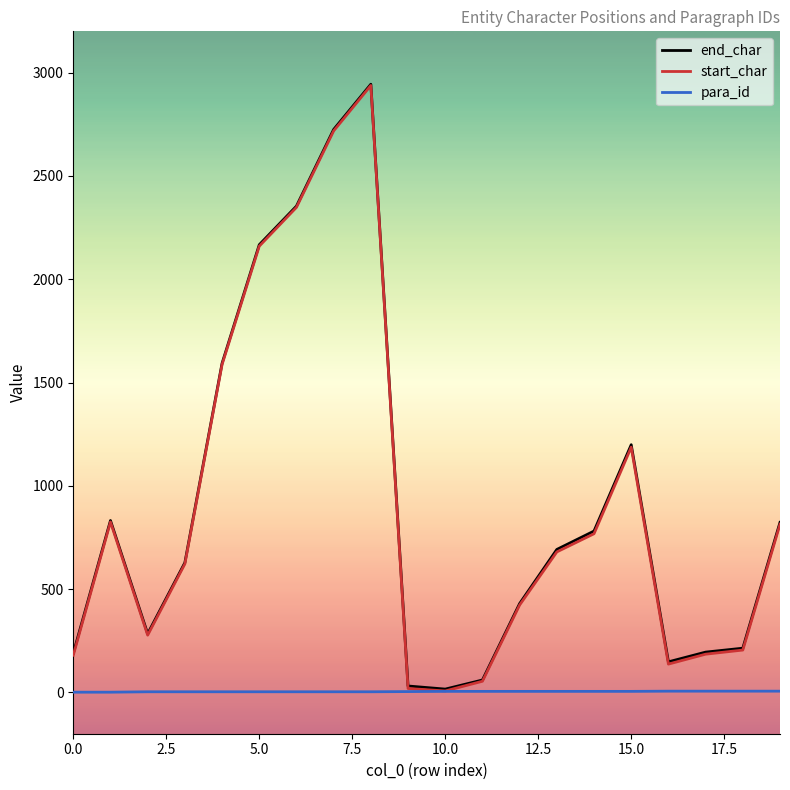

What is the greatest value displayed?

2944